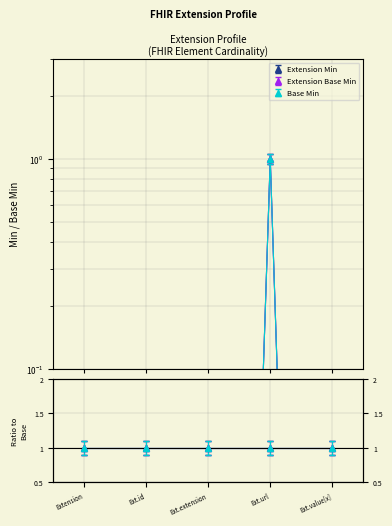

True or false: Extension and Base Min cross at least once.

False